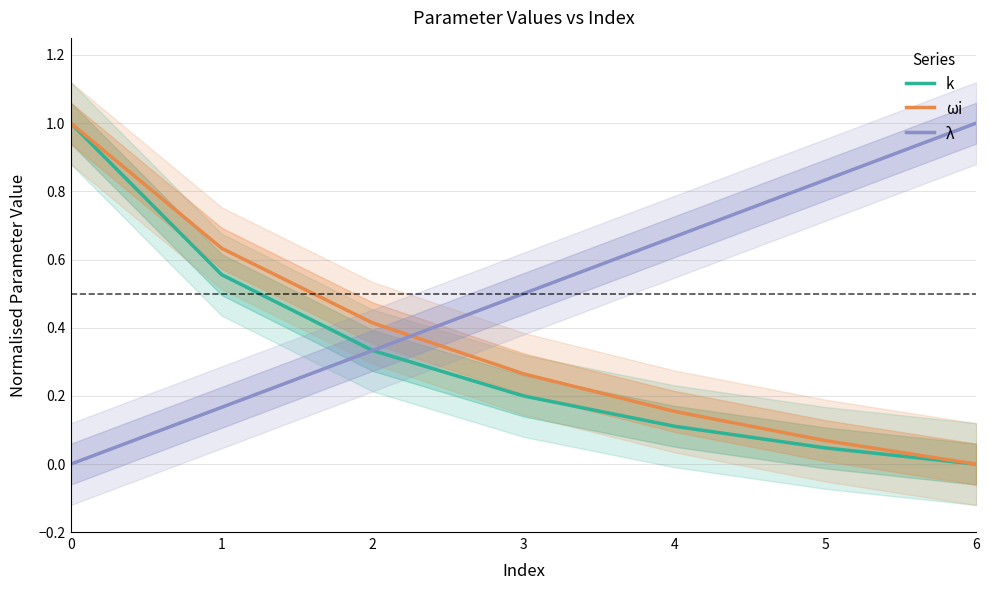

Reading left to right, extract all data points from this chart.

k: 1.0	0.6	0.3	0.2	0.1	0.0	0.0
ωi: 1.0	0.6	0.4	0.3	0.2	0.1	0.0
λ: 0.0	0.2	0.3	0.5	0.7	0.8	1.0